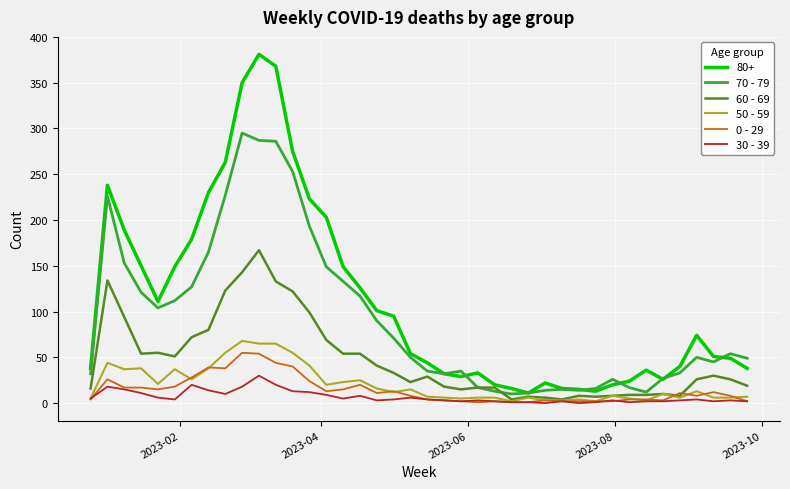

Which series has the largest total across all categories?

80+